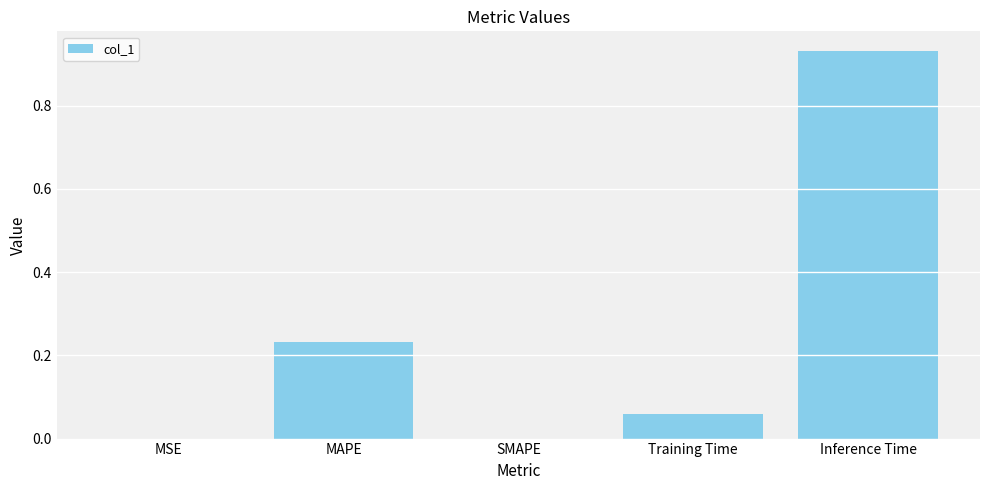

Which has a higher value, SMAPE or MAPE?

MAPE